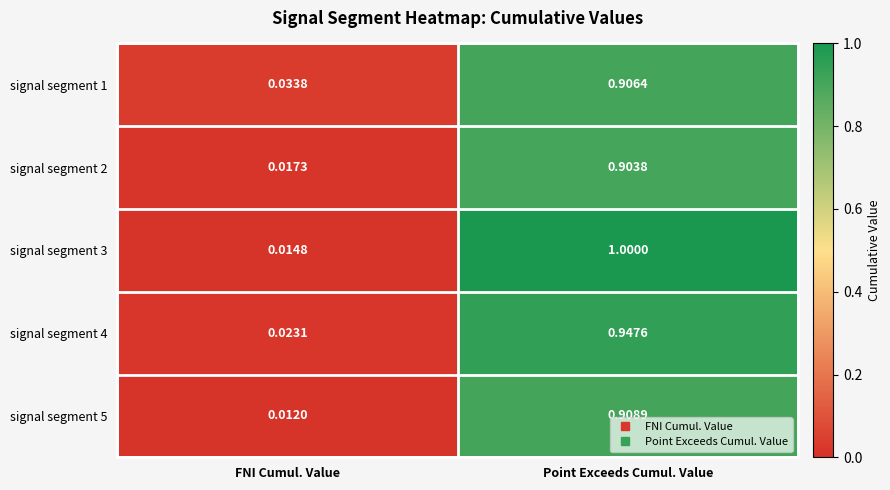

List the labels in order of signal segment 4 value, largest first.

Point Exceeds Cumul. Value, FNI Cumul. Value